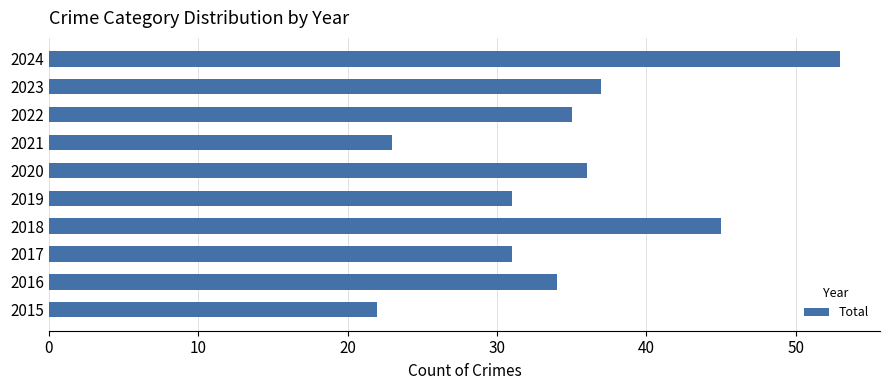

At which category does the chart reach its peak across all series?

2024